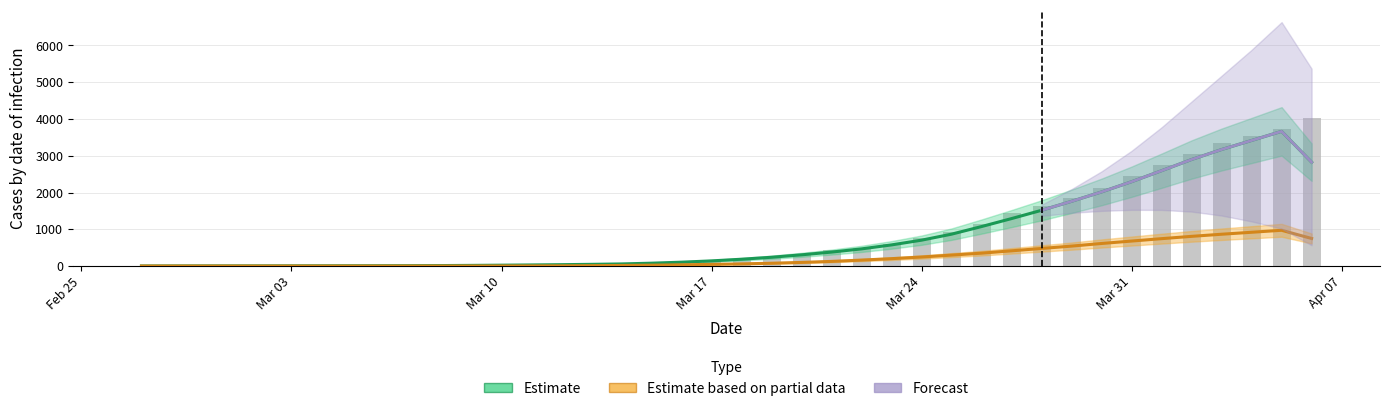

Which series has the largest total across all categories?

Estimate (col 1)